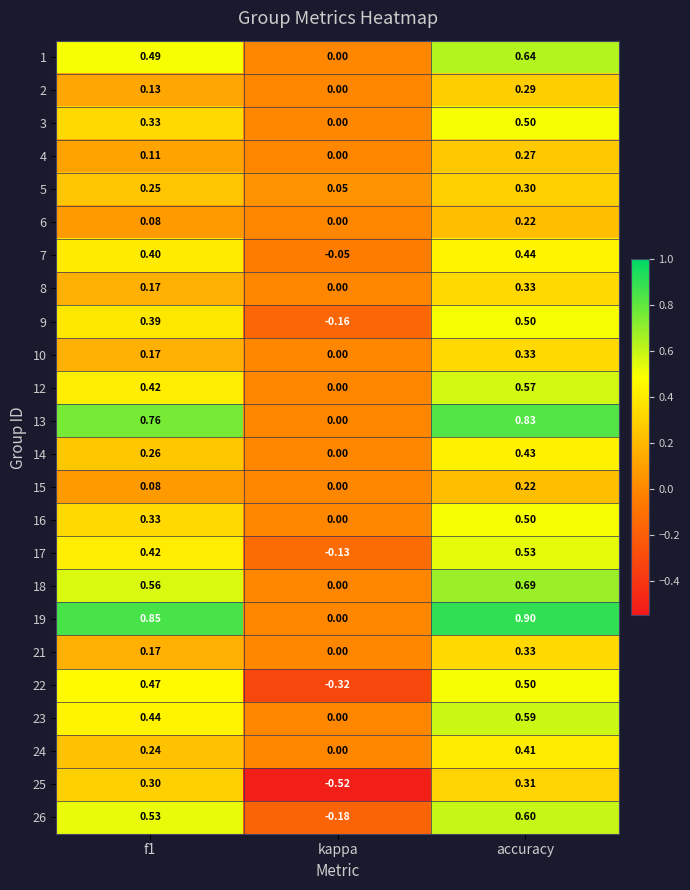

Which category has the highest value across all series?

accuracy